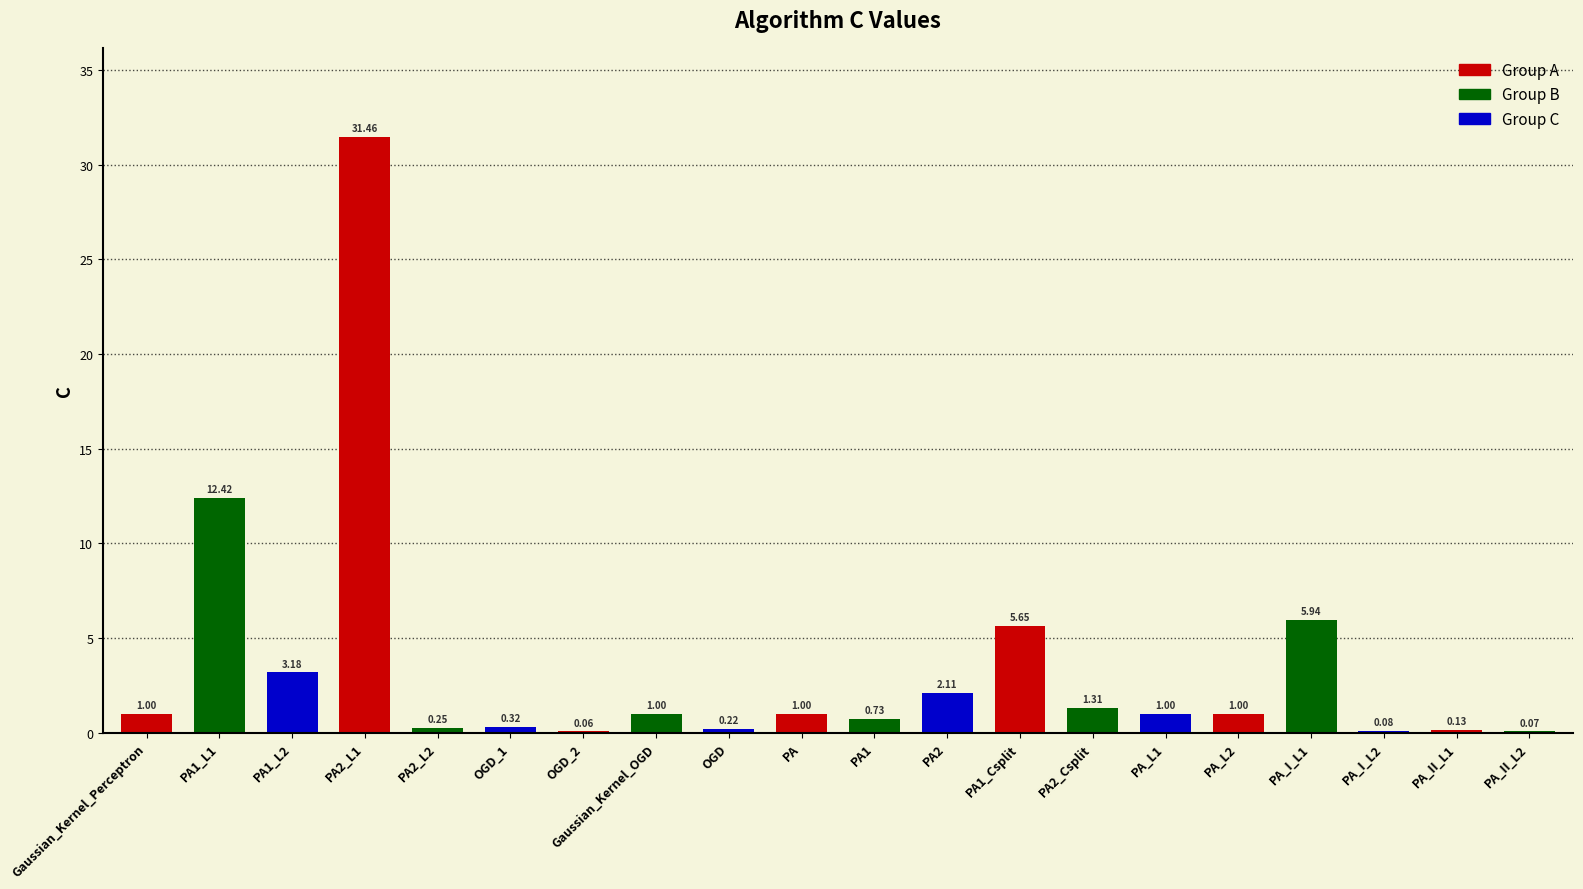

What is the change in value from PA1_L2 to PA_II_L1?

-3.1